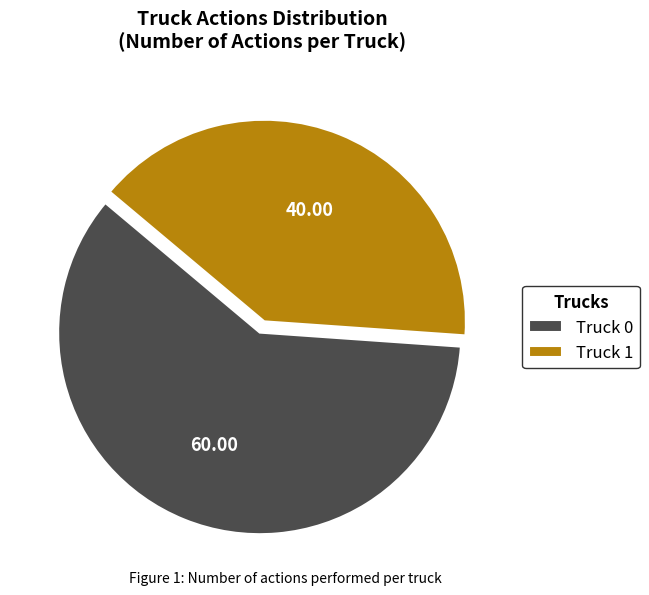

Which slice represents more than half of the pie?

Truck 0